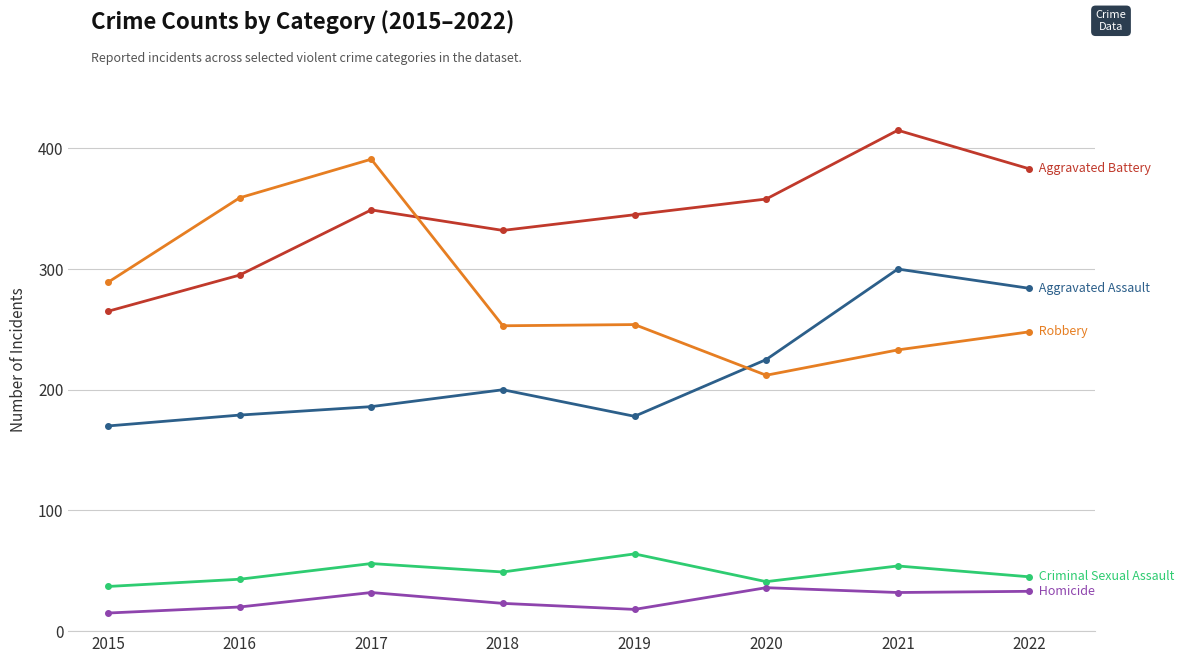

What is the spread (max minus min) of values at 2019?

327